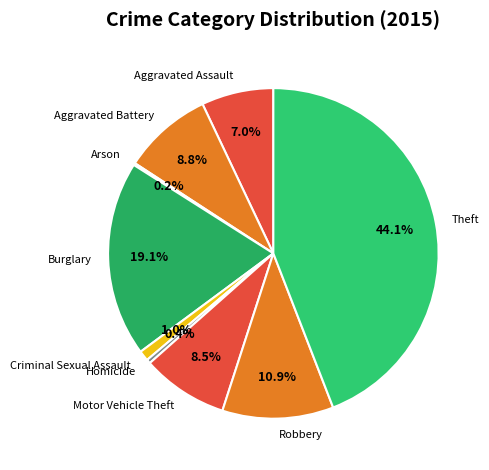

To the nearest percent, what portion does Aggravated Assault represent?

7%